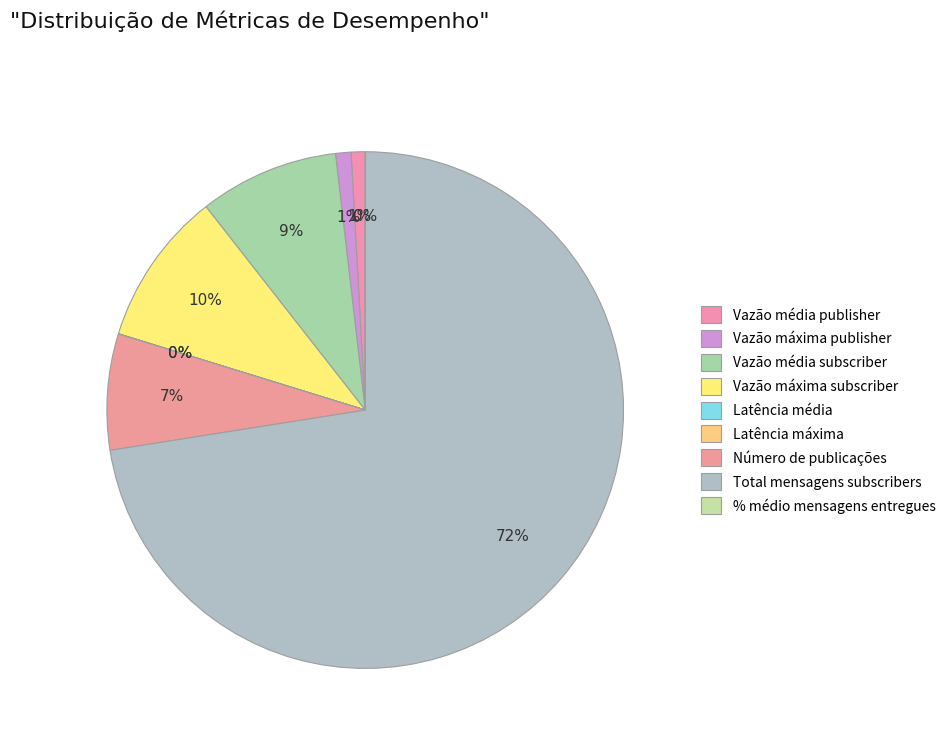

To the nearest percent, what is the combined percentage of Latência máxima and Vazão máxima subscriber?

10%